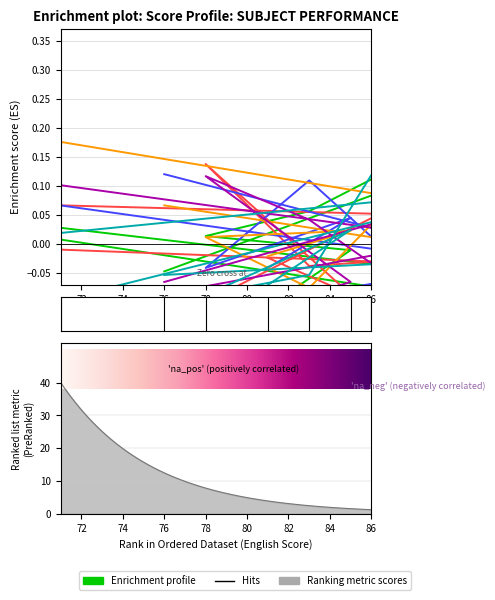

Is this an area chart (filled region under the line)?

No